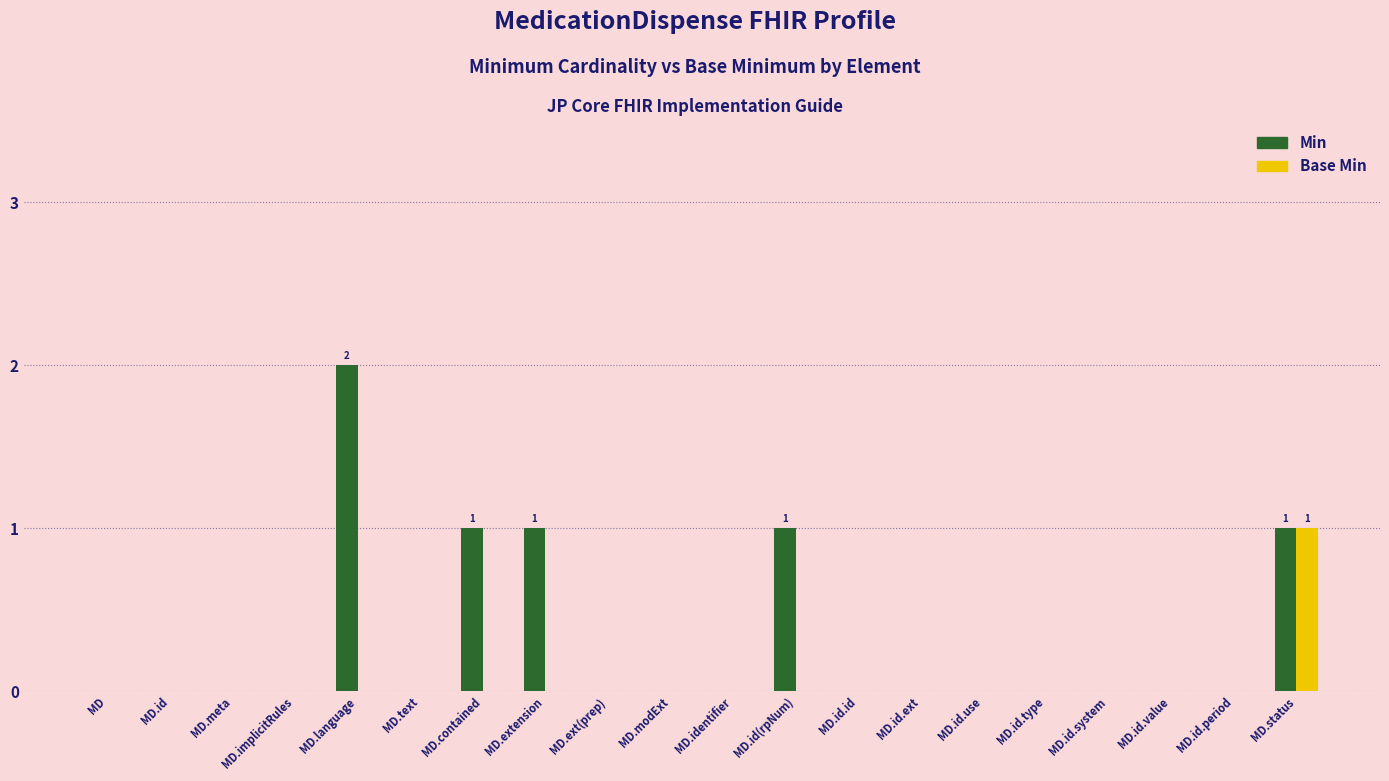

What is the sum of all Base Min values?

1